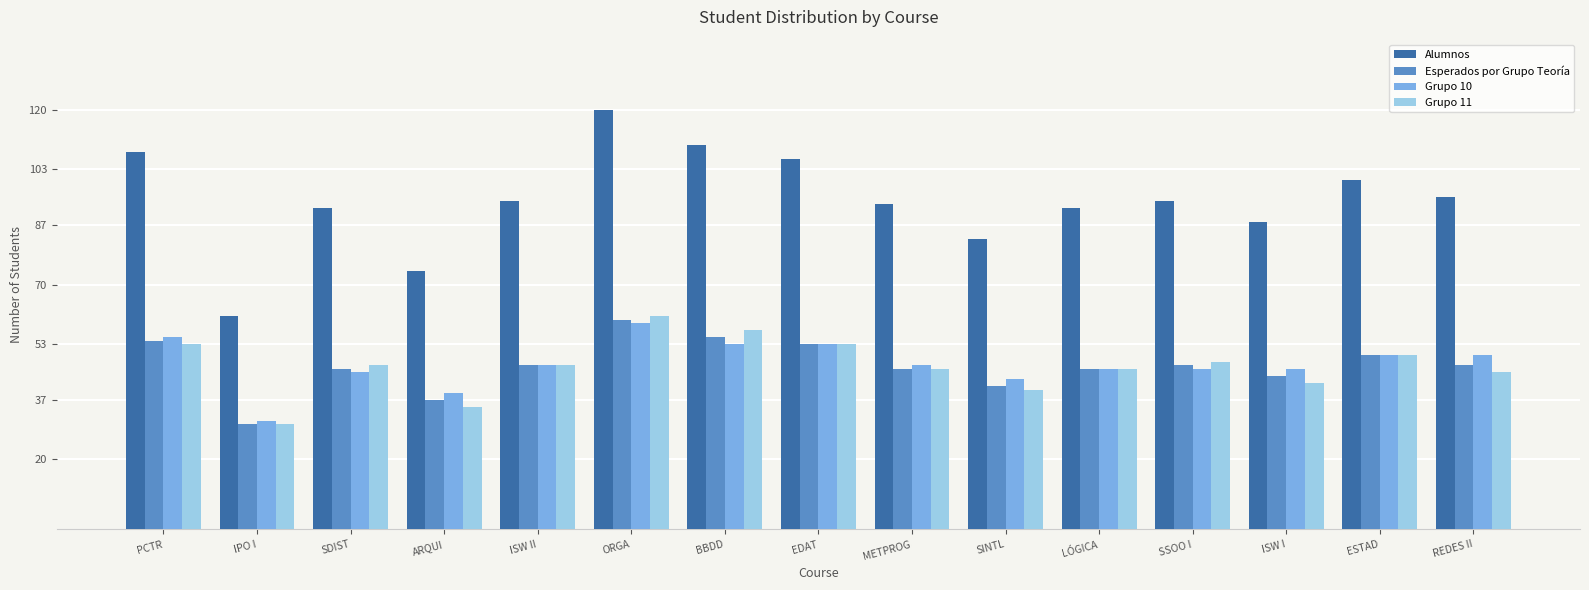

At which label does Alumnos reach its minimum?

IPO I